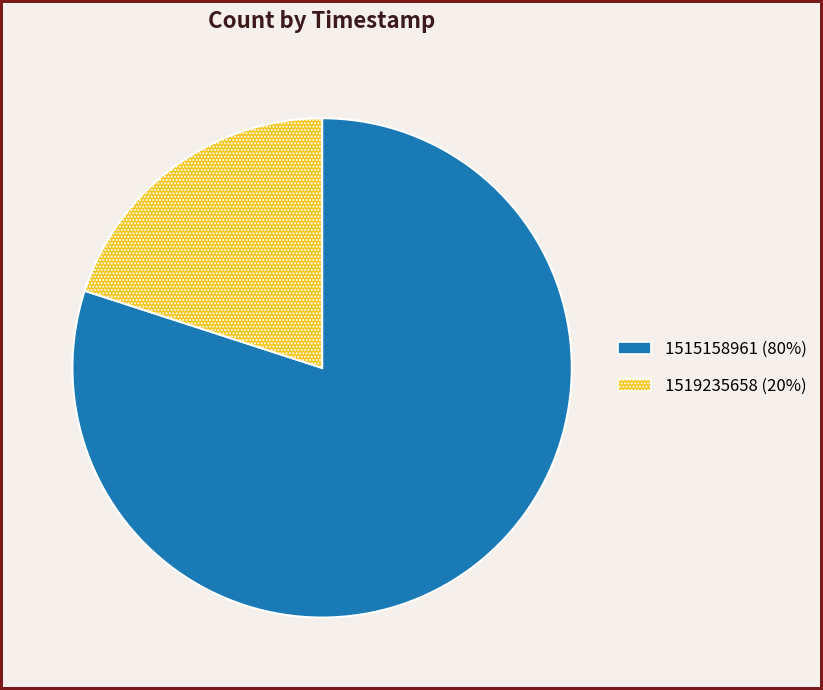

Count the number of slices in the pie.

2